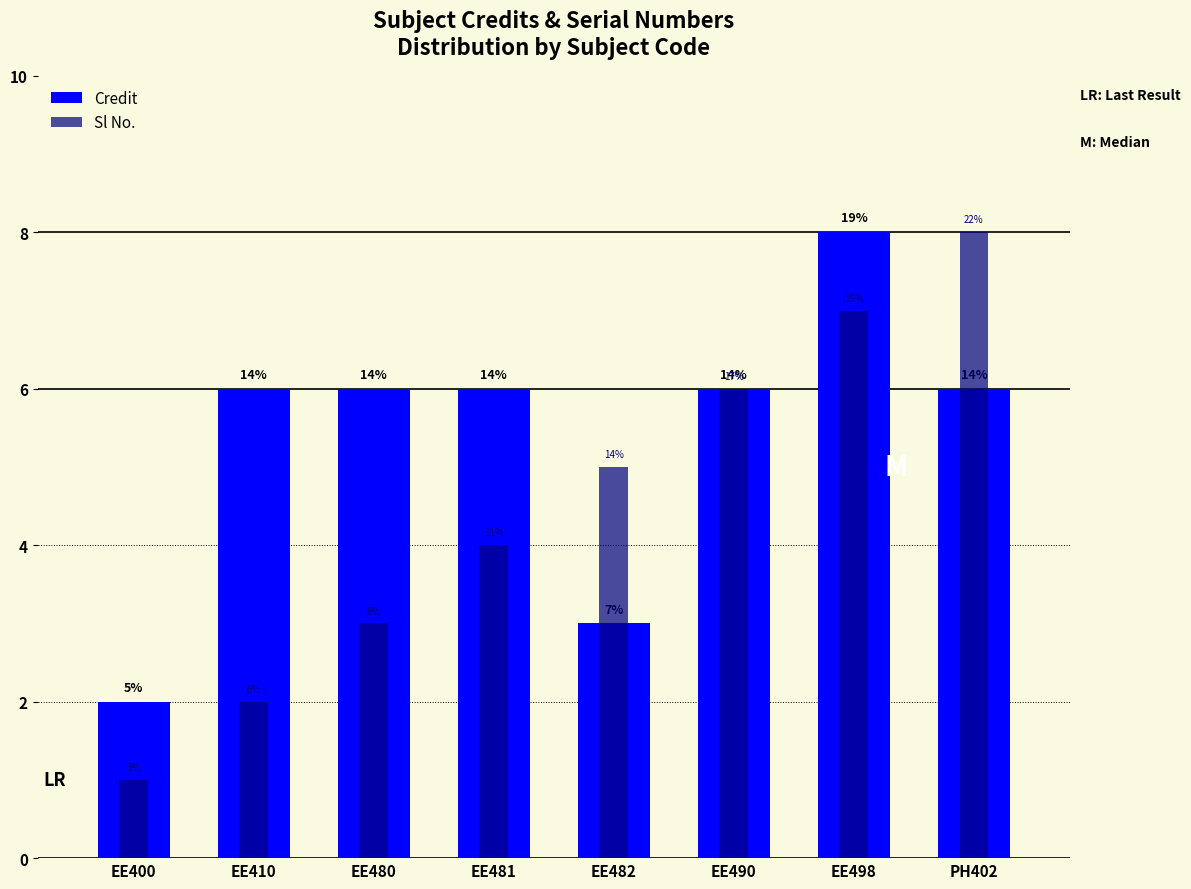

Which has a higher value, EE410 or PH402?

EE410